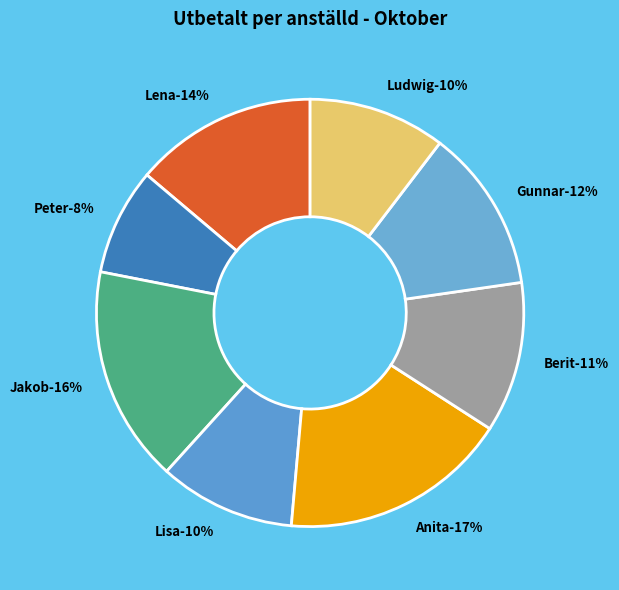

Count the number of slices in the pie.

8